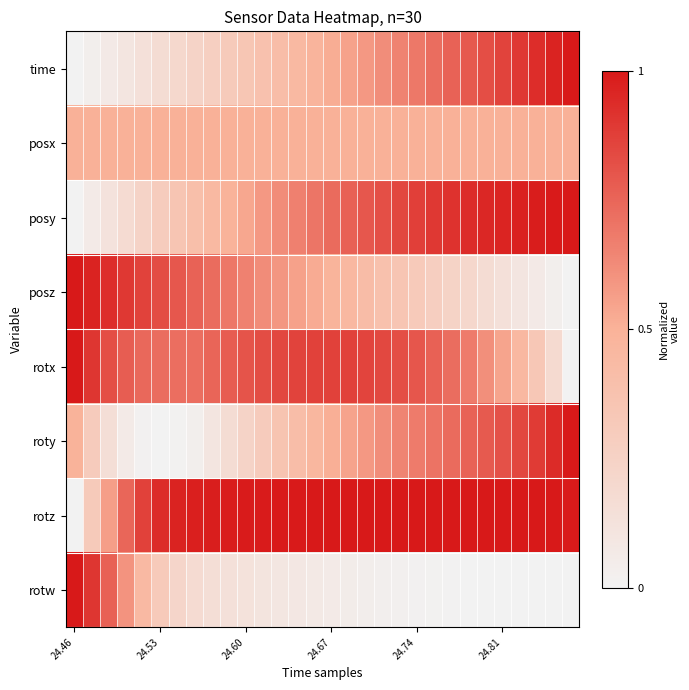

Rank the series by their maximum value, from lowest to highest.

posx, time, posy, posz, rotx, roty, rotz, rotw